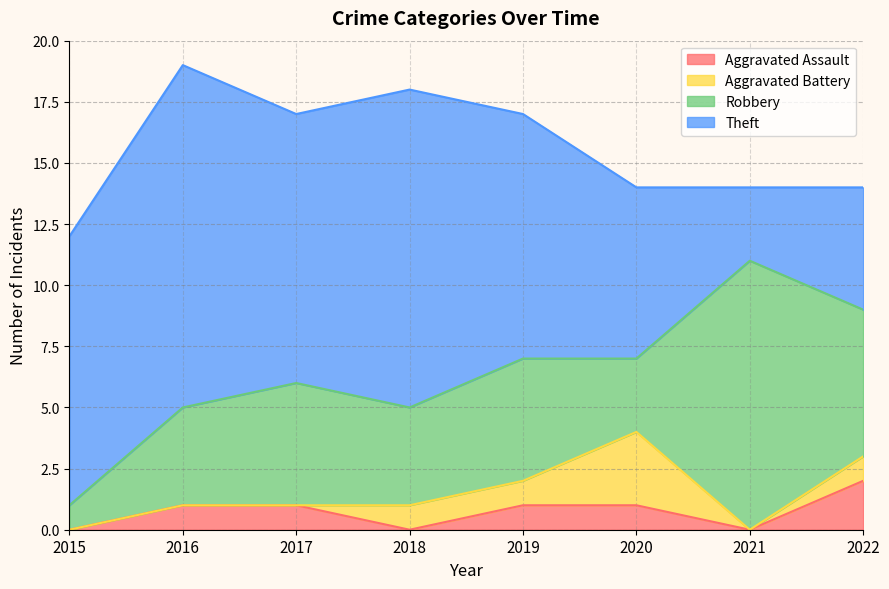

What is the average value of the Aggravated Assault series?

1